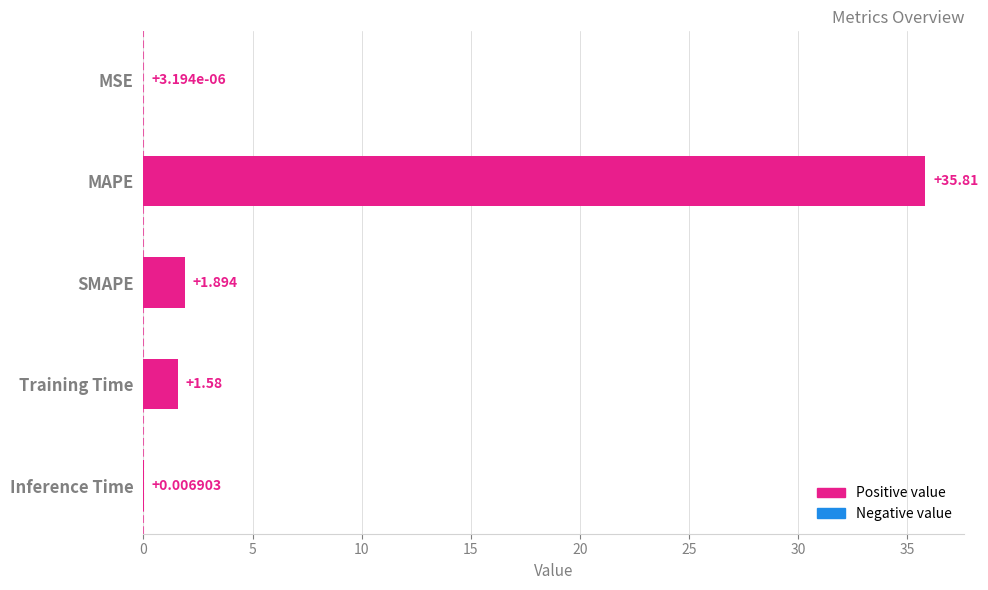

Which category has the highest value across all series?

MAPE